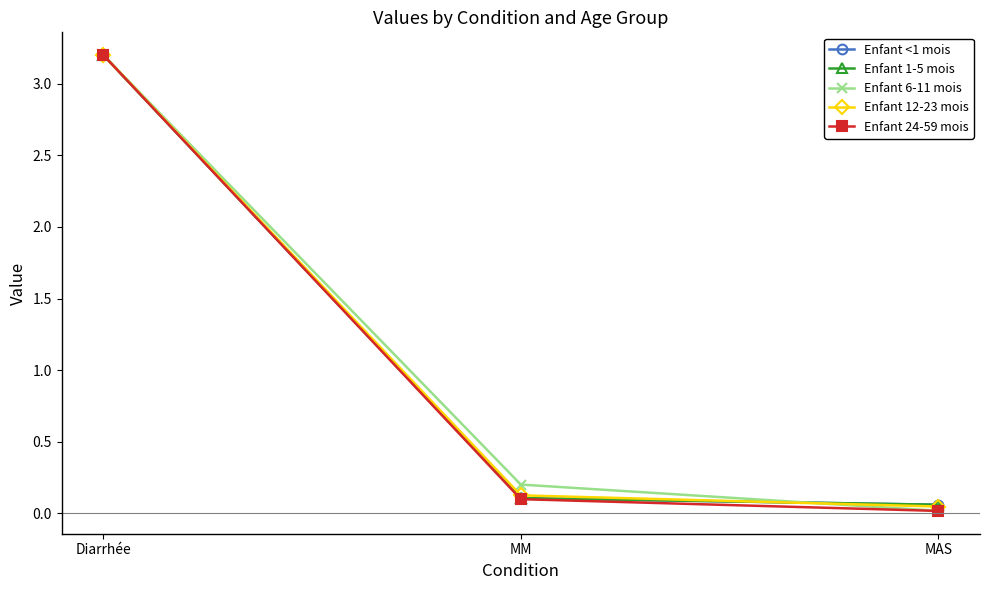

What is the label of the 1st point from the right?

MAS